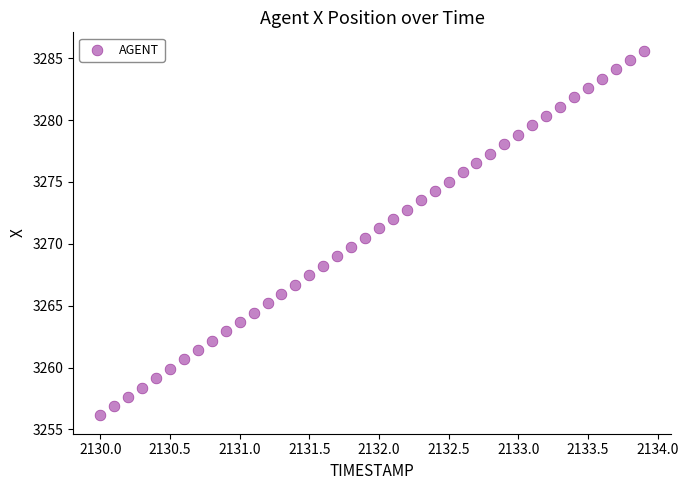

What is the range of Y values (max minus min)?

29.5